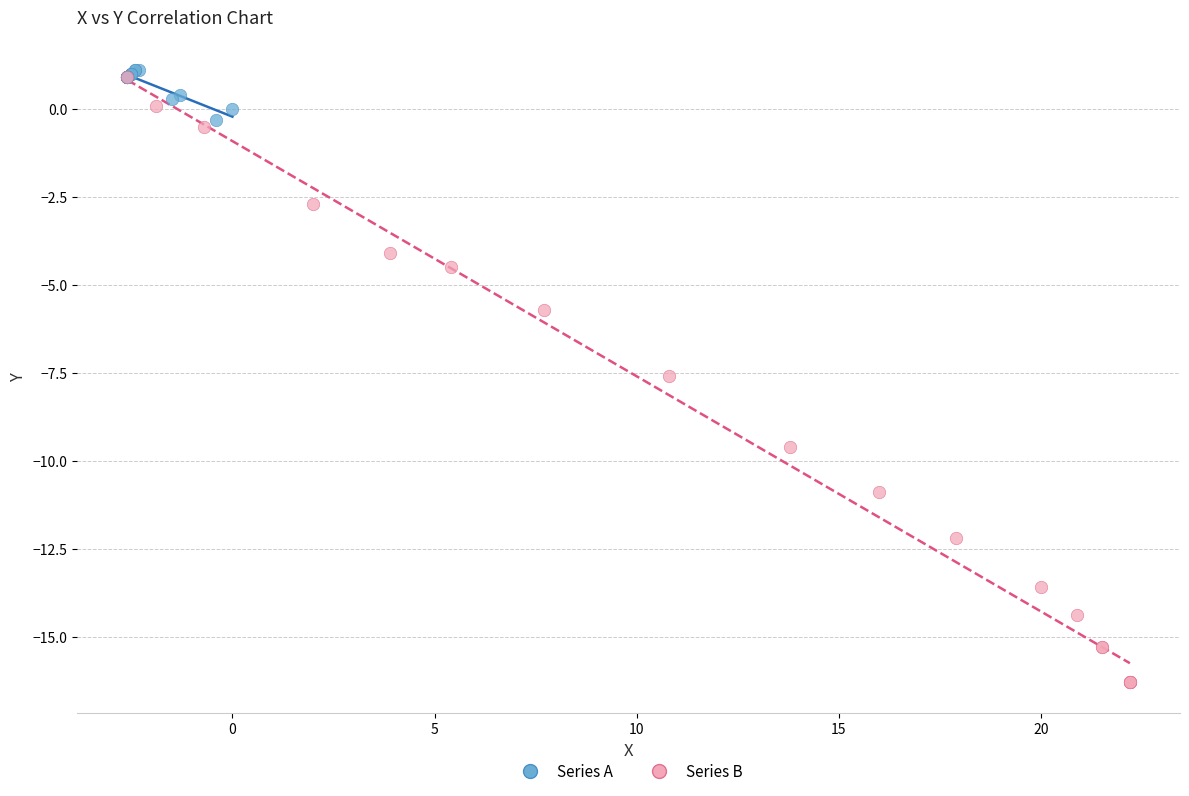

Which series has the widest spread of Y values?

Series B